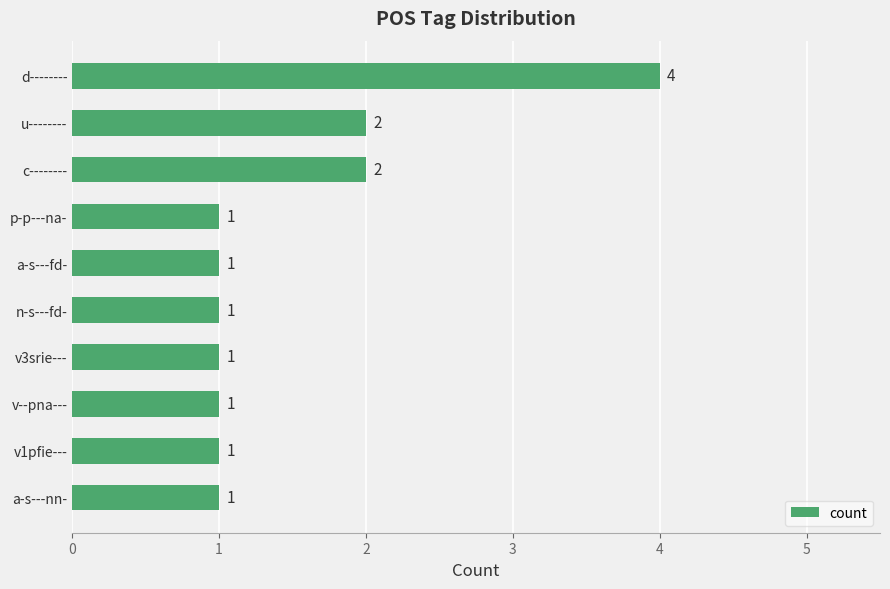

Are the bars grouped side by side (vs. stacked)?

No